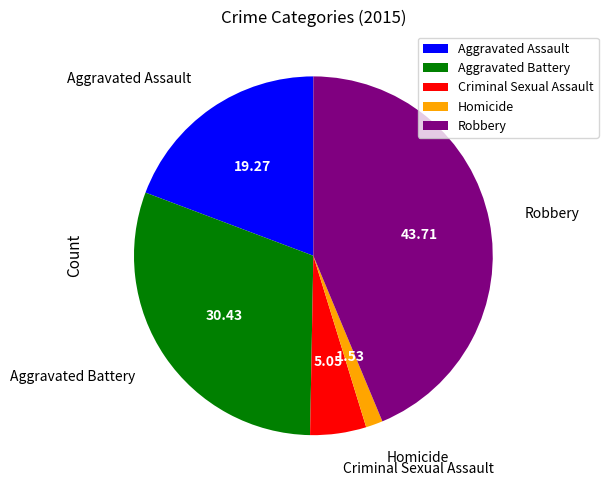

Which category has the smallest portion of the pie?

Homicide